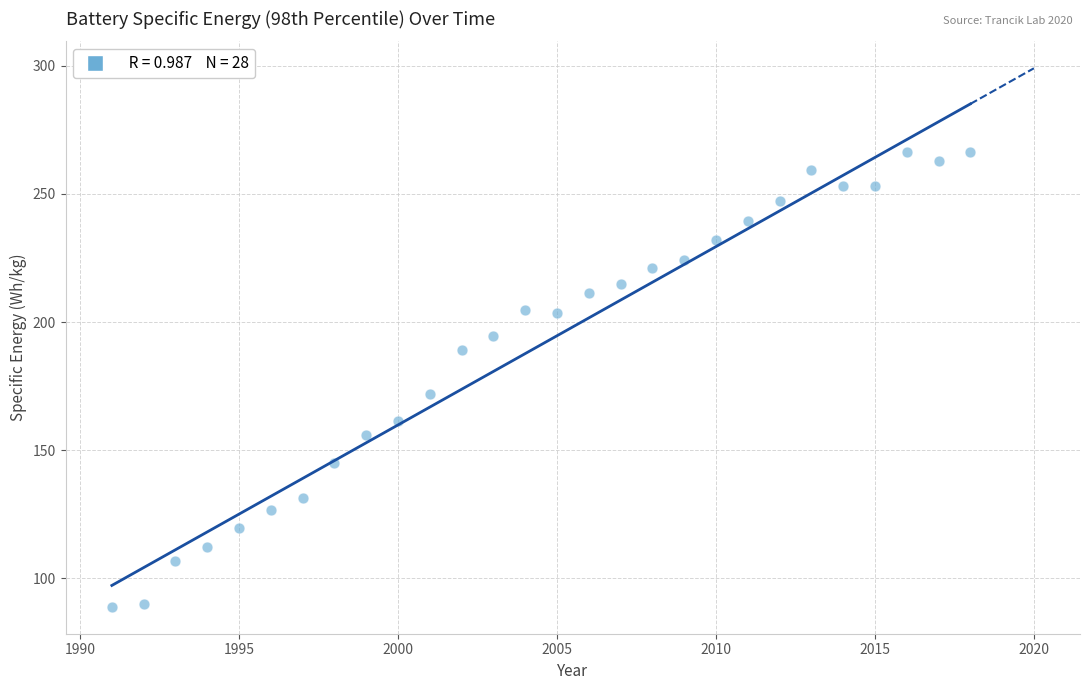

What Y value in the scatter plot is closest to 177?

172.0